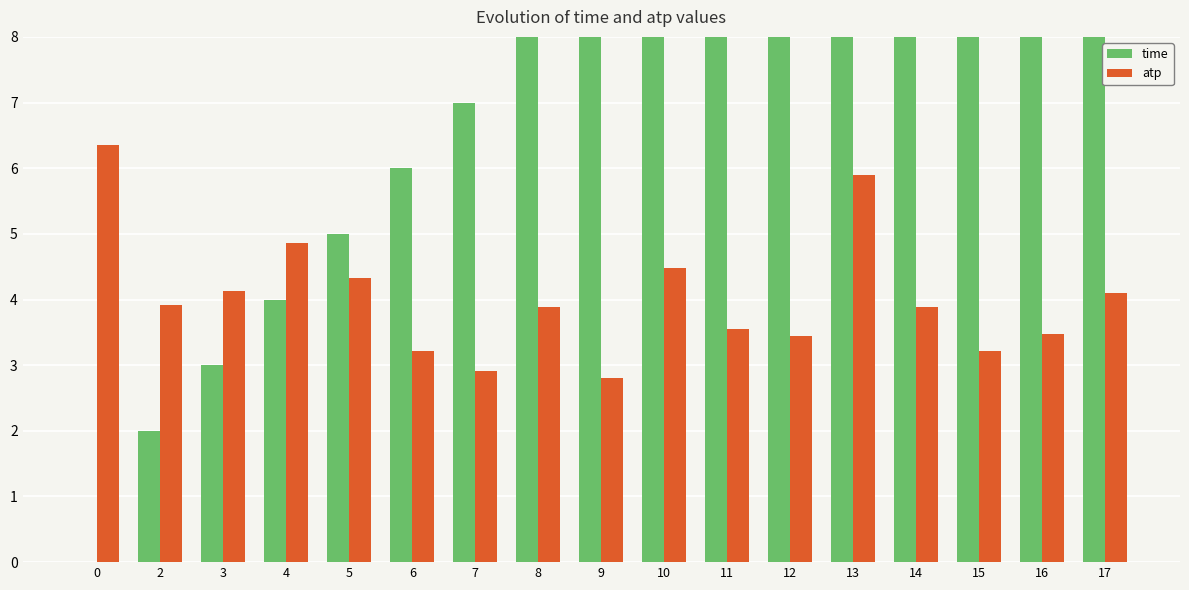

How many values in the atp series exceed 3?

15